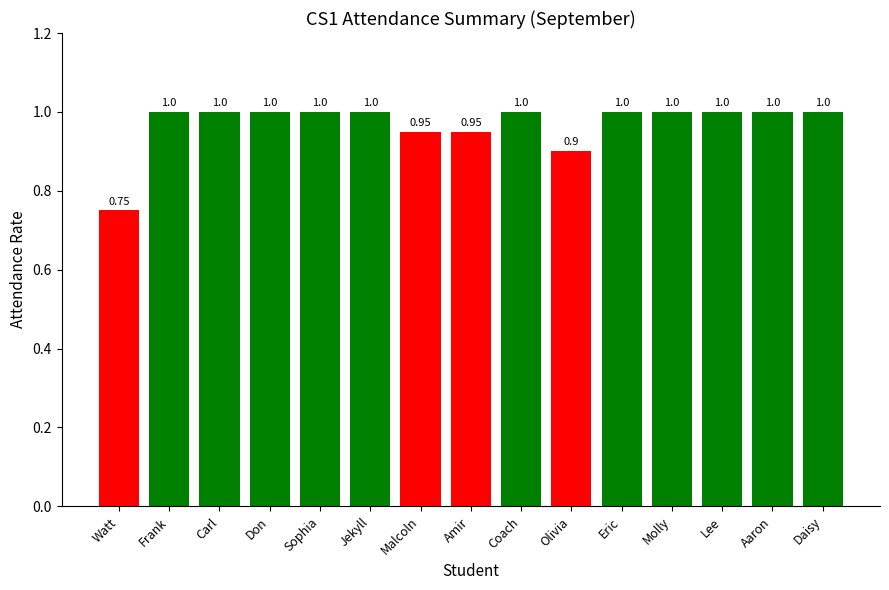

Which has a higher value, Olivia or Watt?

Olivia